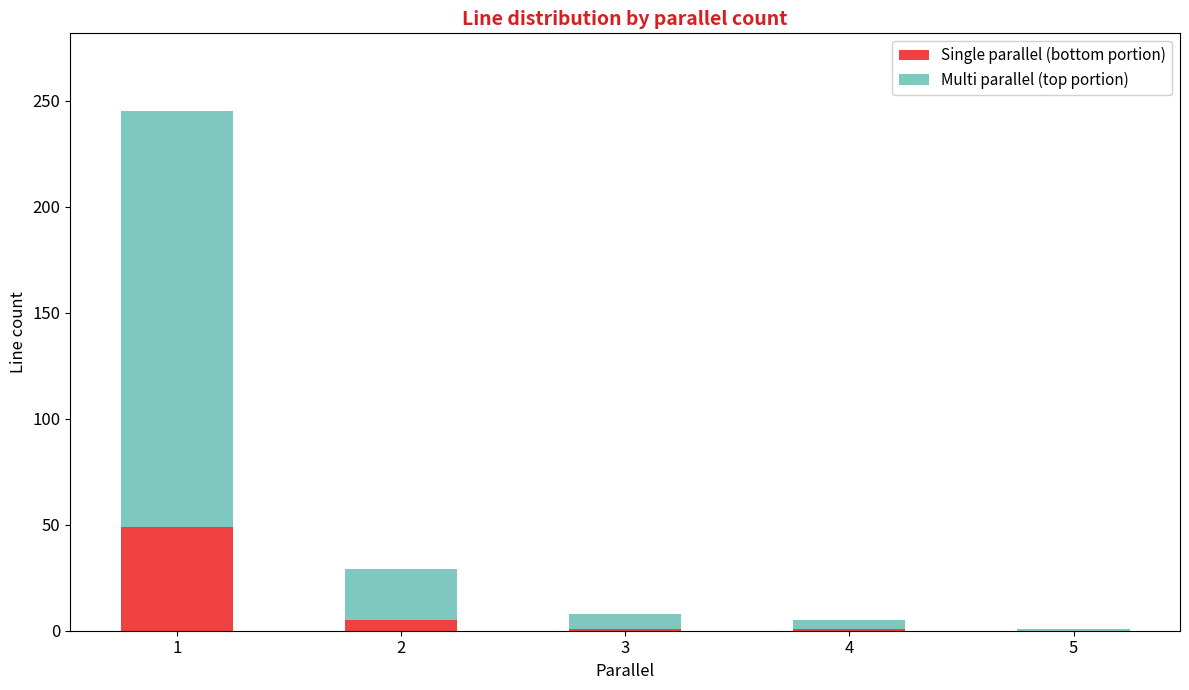

What are all the series names shown in the legend?

Single parallel (bottom portion), Multi parallel (top portion)